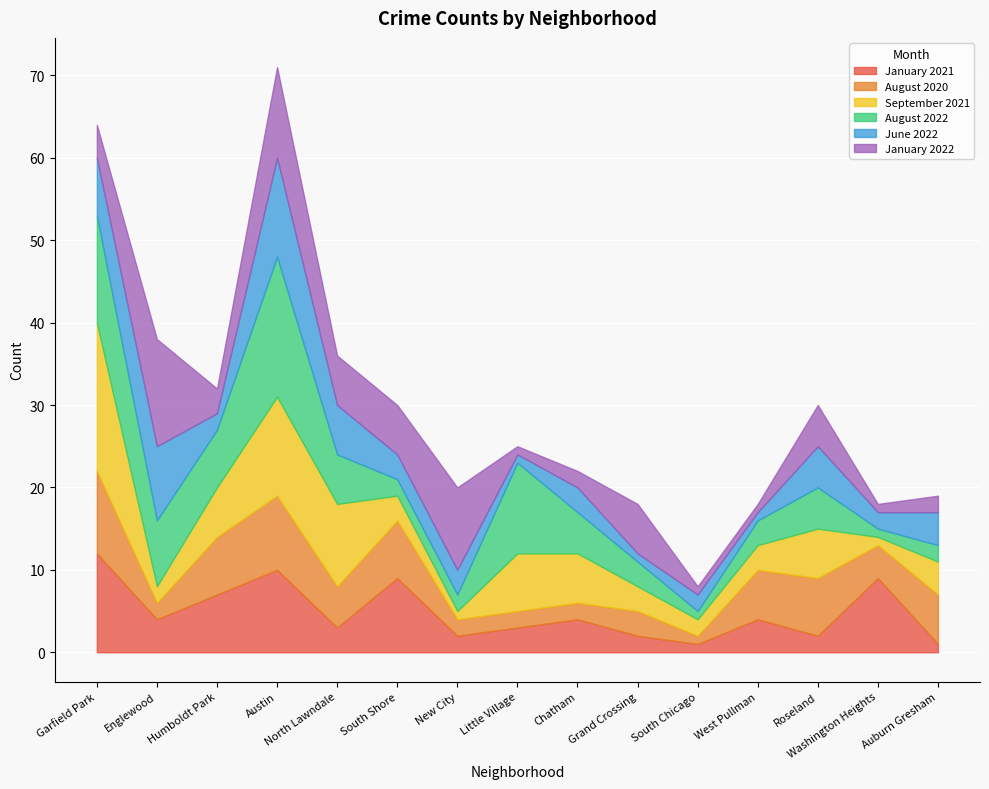

How many lines are shown in the chart?

6